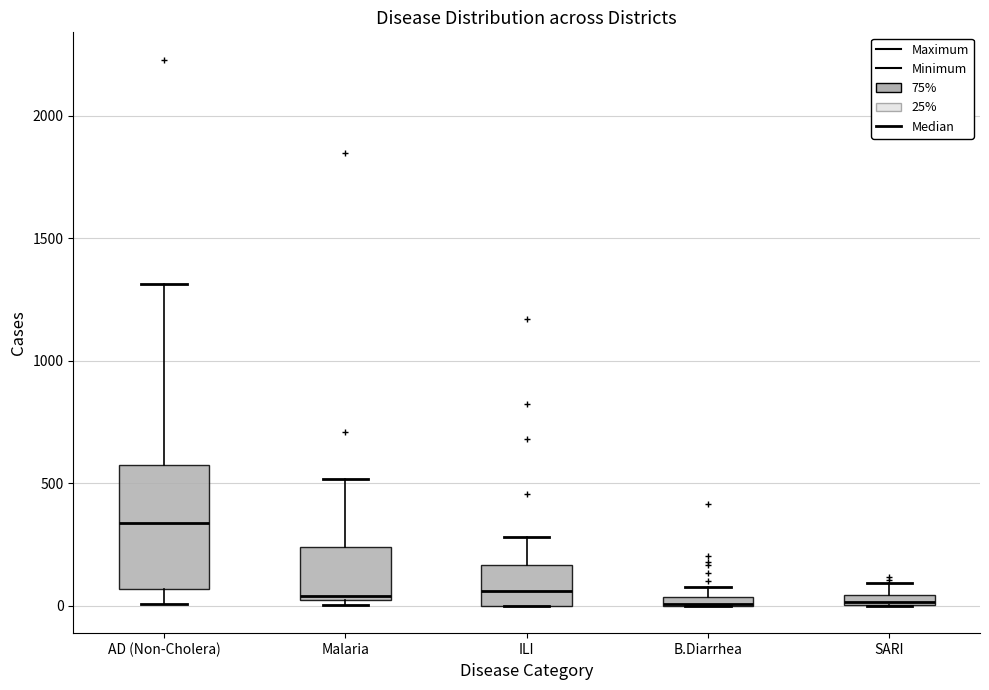

Which box is the tallest, from its lower edge to its upper edge?

AD (Non-Cholera)